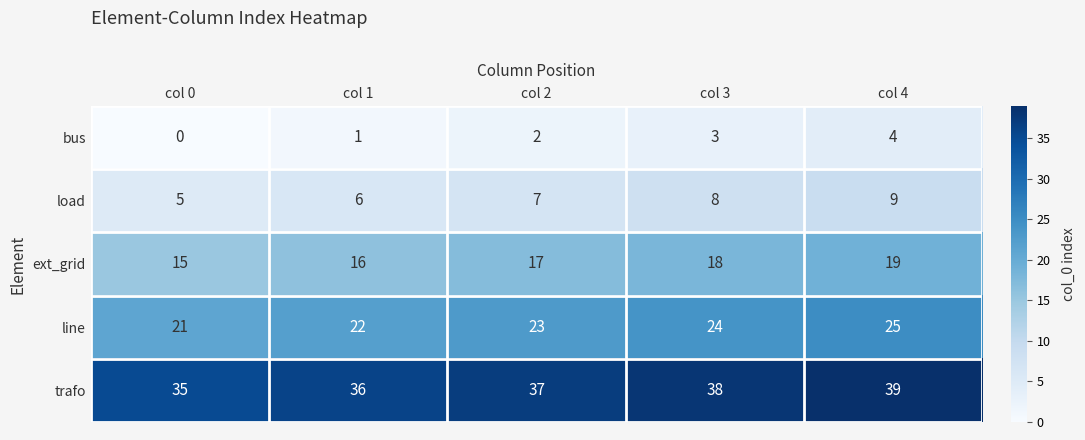

The value of line at col 4 is 17. True or false?

False